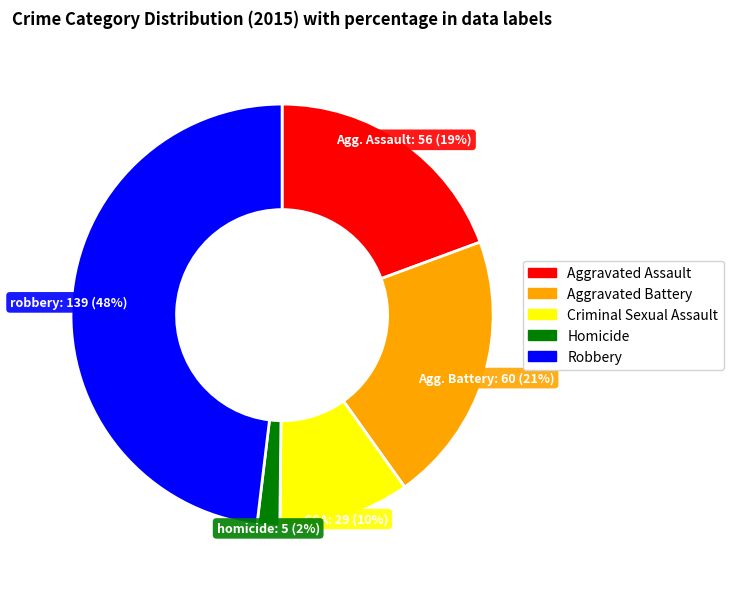

Is the sum of Aggravated Assault and Aggravated Battery greater than half?

No